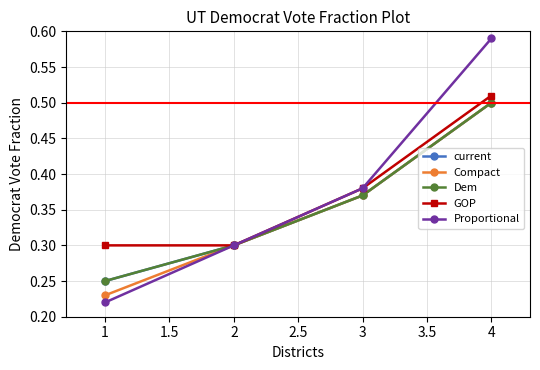

Reading left to right, extract all data points from this chart.

current: 0.2	0.3	0.4	0.5
Compact: 0.2	0.3	0.4	0.5
Dem: 0.2	0.3	0.4	0.5
GOP: 0.3	0.3	0.4	0.5
Proportional: 0.2	0.3	0.4	0.6